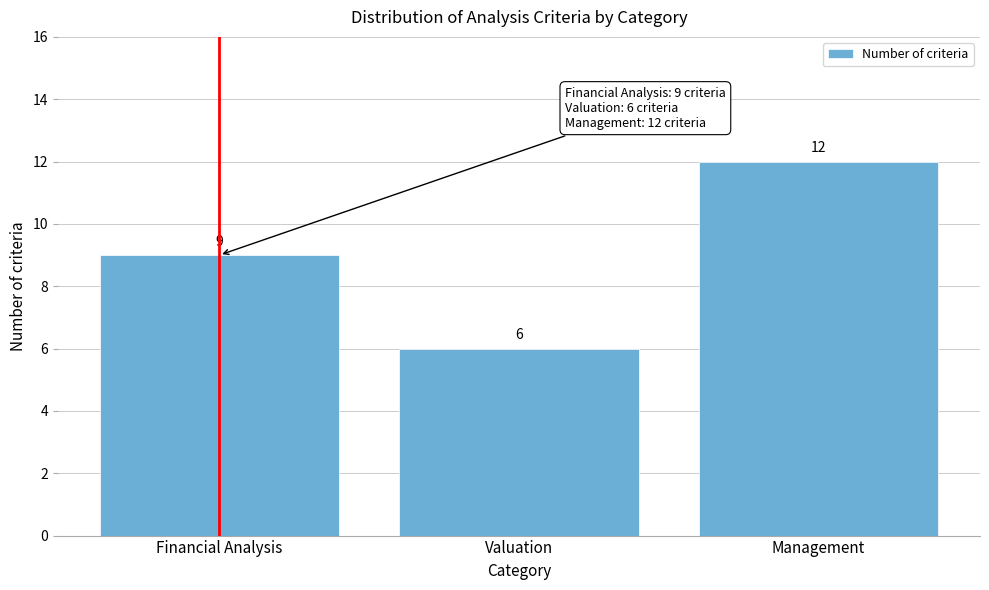

Reading left to right, list all the values displayed in this chart.

Financial Analysis=9	Valuation=6	Management=12